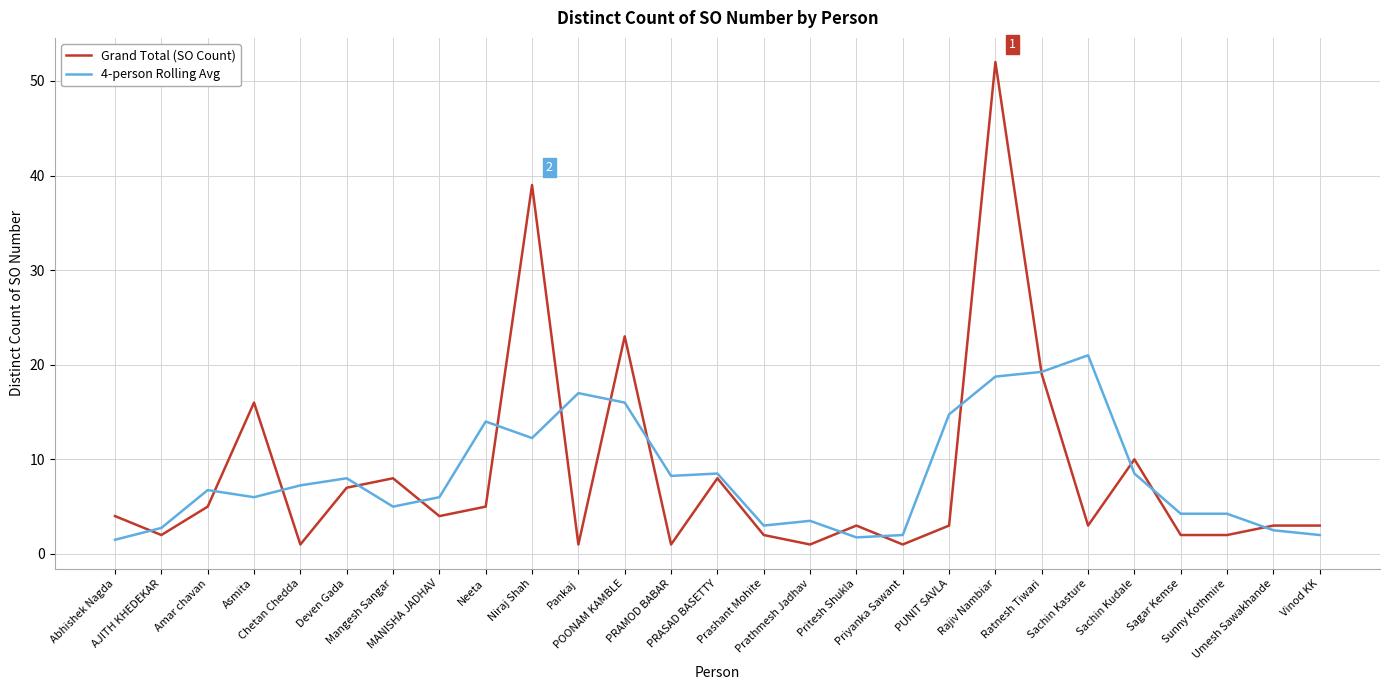

The 4-person Rolling Avg series shows 5.6 at Sachin Kudale. True or false?

False